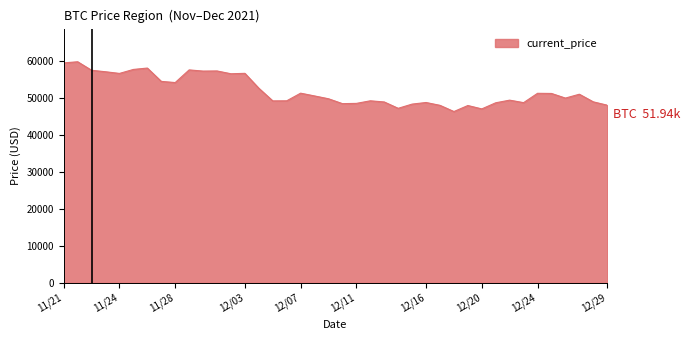

What is the greatest value displayed?

59749